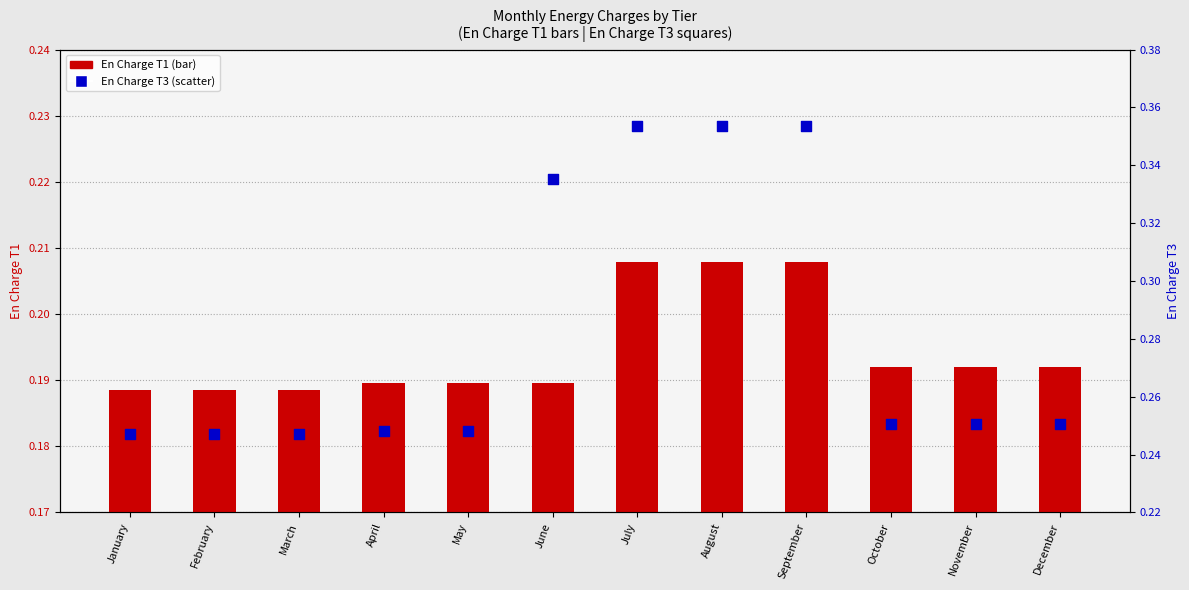

Is the value of En Charge T3 at July greater than the value of En Charge T1 at January?

Yes